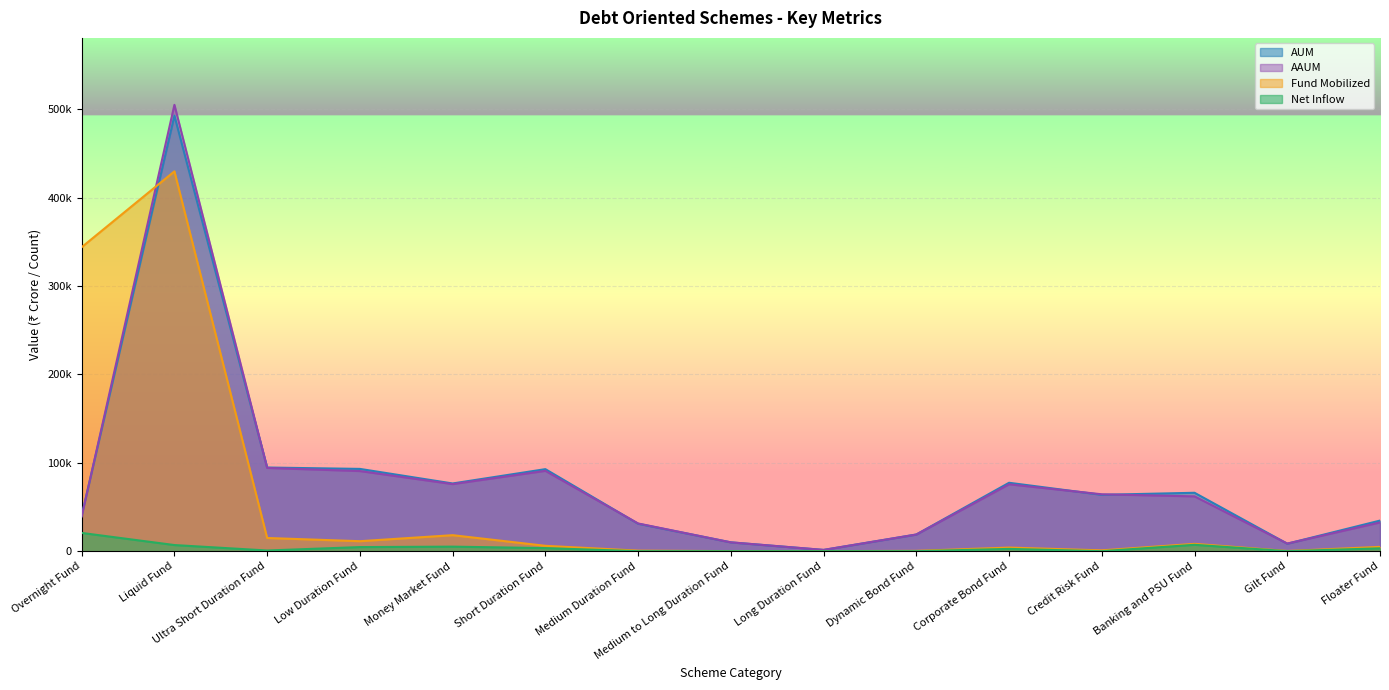

What are all the series names shown in the legend?

AUM, AAUM, Fund Mobilized, Net Inflow